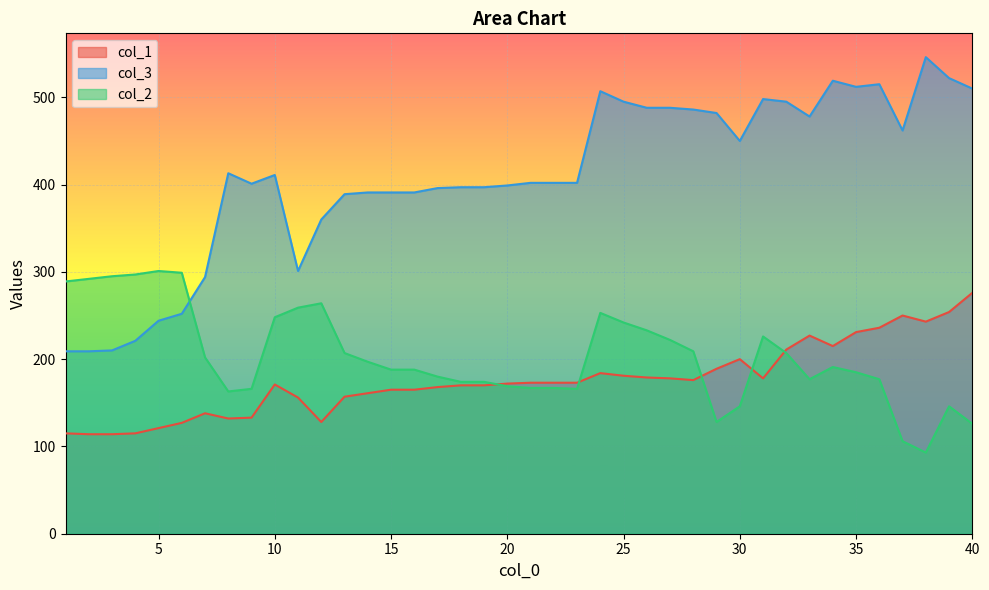

Is the value of col_1 at 26 greater than the value of col_3 at 6?

No